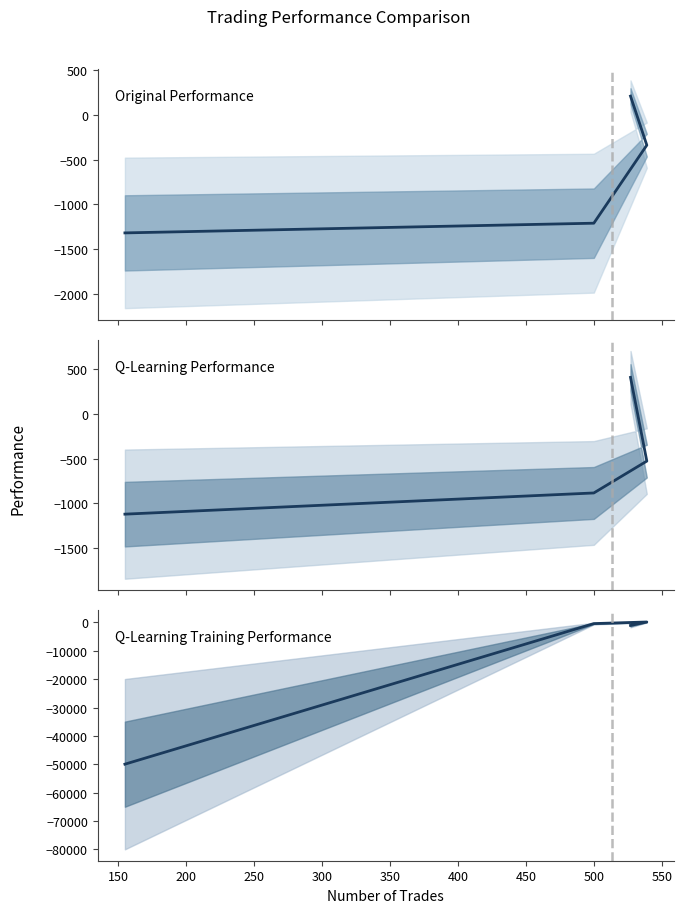

How many lines are shown in the chart?

3